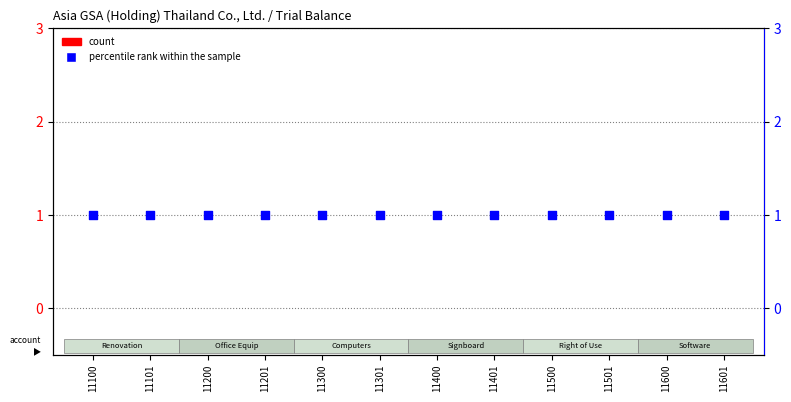

Which series contains the highest Y value?

percentile rank within the sample